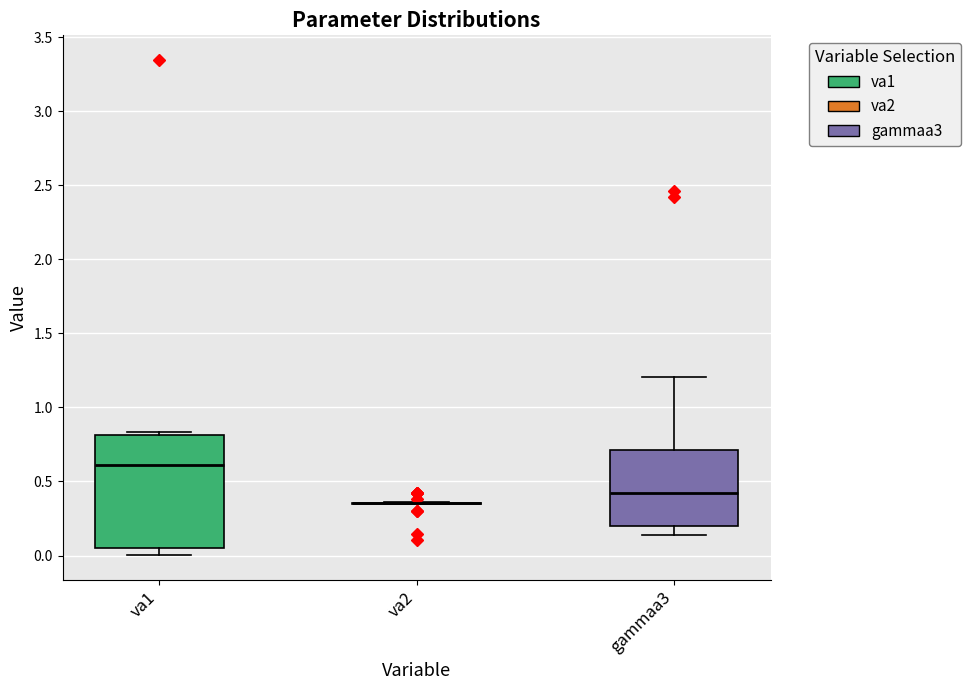

Reading left to right, transcribe this box plot: for each box, give where its median line is, the range the box spans, and where its two whiskers end, as read against the y-axis. The values are not printed on the chart, so give them approximately, as read against the axis.

va1: median 0.60, box 0.05 to 0.80, whiskers 0.00 to 0.85
va2: box collapsed to a line at 0.35, whiskers 0.35 to 0.35
gammaa3: median 0.45, box 0.20 to 0.70, whiskers 0.15 to 1.20